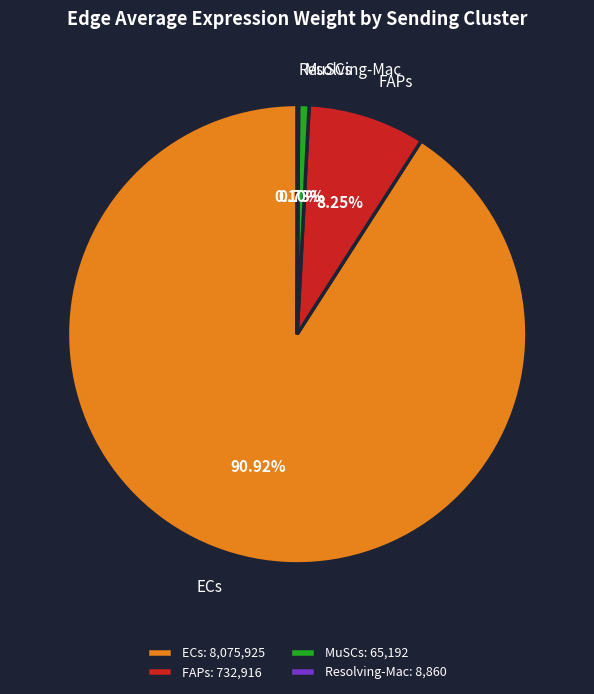

Is there any slice that represents more than half of the pie?

Yes